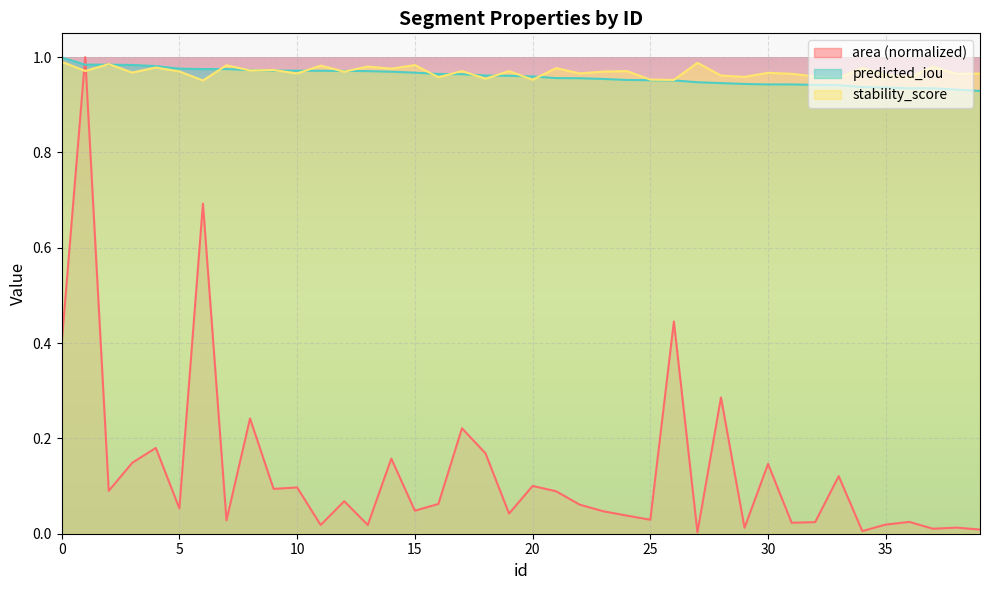

Reading left to right, transcribe all the data shown in this chart.

area: 0=0.4	1=1.0	2=0.1	3=0.1	4=0.2	5=0.1	6=0.7	7=0.0	8=0.2	9=0.1	10=0.1	11=0.0	12=0.1	13=0.0	14=0.2	15=0.0	16=0.1	17=0.2	18=0.2	19=0.0	20=0.1	21=0.1	22=0.1	23=0.0	24=0.0	25=0.0	26=0.4	27=0.0	28=0.3	29=0.0	30=0.1	31=0.0	32=0.0	33=0.1	34=0.0	35=0.0	36=0.0	37=0.0	38=0.0	39=0.0
predicted_iou: 0=1.0	1=1.0	2=1.0	3=1.0	4=1.0	5=1.0	6=1.0	7=1.0	8=1.0	9=1.0	10=1.0	11=1.0	12=1.0	13=1.0	14=1.0	15=1.0	16=1.0	17=1.0	18=1.0	19=1.0	20=1.0	21=1.0	22=1.0	23=1.0	24=1.0	25=1.0	26=1.0	27=0.9	28=0.9	29=0.9	30=0.9	31=0.9	32=0.9	33=0.9	34=0.9	35=0.9	36=0.9	37=0.9	38=0.9	39=0.9
stability_score: 0=1.0	1=1.0	2=1.0	3=1.0	4=1.0	5=1.0	6=1.0	7=1.0	8=1.0	9=1.0	10=1.0	11=1.0	12=1.0	13=1.0	14=1.0	15=1.0	16=1.0	17=1.0	18=1.0	19=1.0	20=1.0	21=1.0	22=1.0	23=1.0	24=1.0	25=1.0	26=1.0	27=1.0	28=1.0	29=1.0	30=1.0	31=1.0	32=1.0	33=1.0	34=1.0	35=1.0	36=1.0	37=1.0	38=1.0	39=1.0